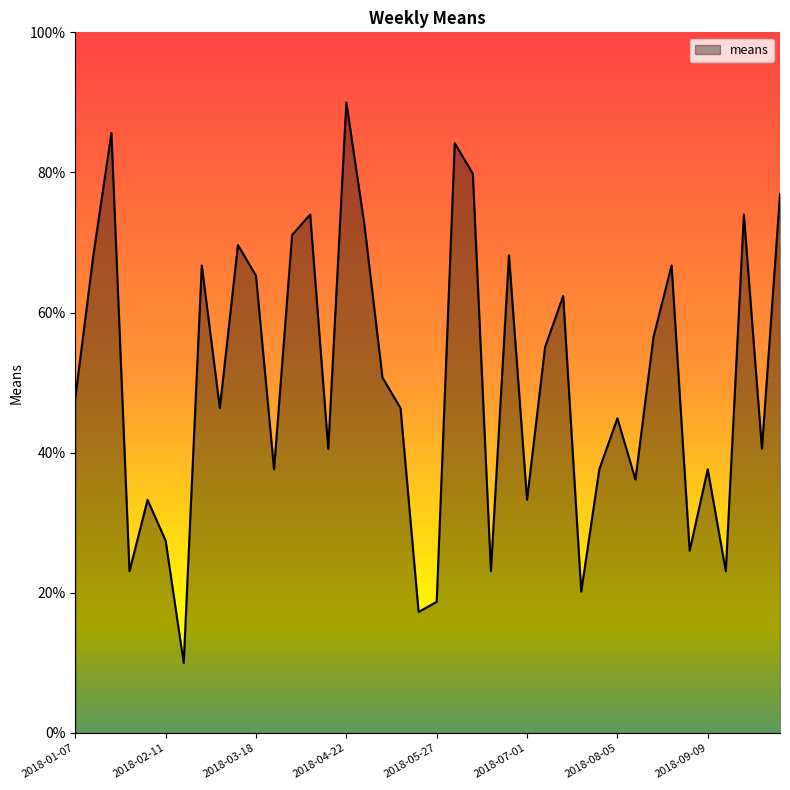

What is the greatest value displayed?

90.0